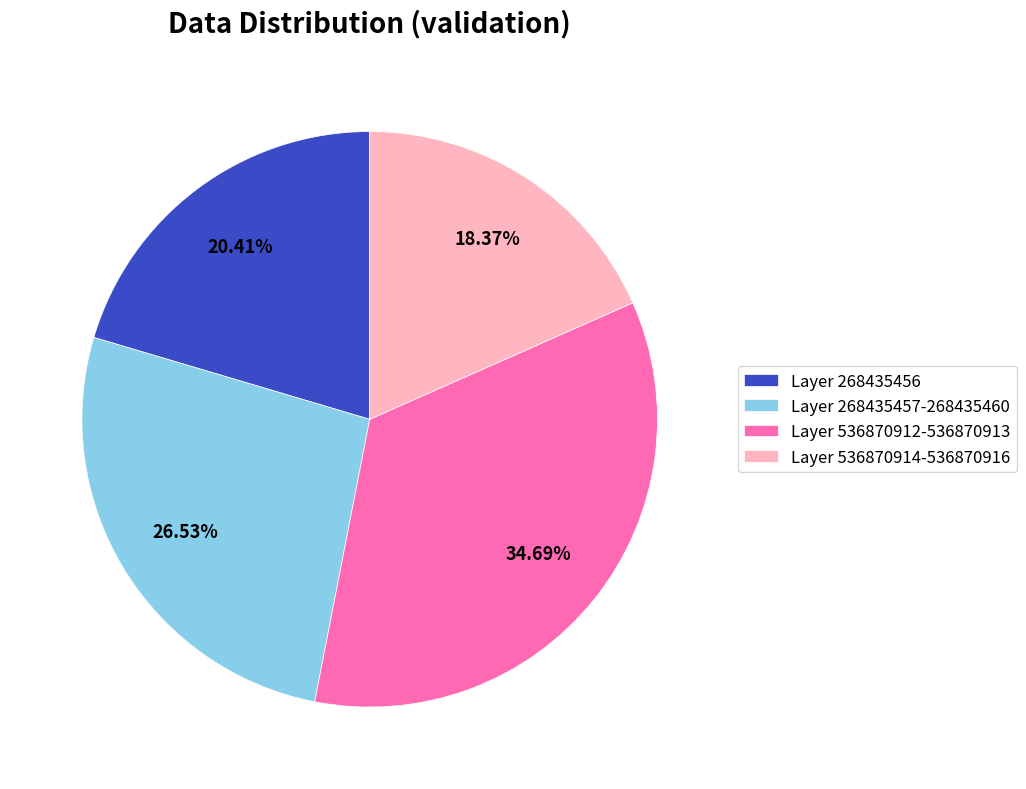

Rank the categories by value from highest to lowest.

Layer 536870912-536870913, Layer 268435457-268435460, Layer 268435456, Layer 536870914-536870916